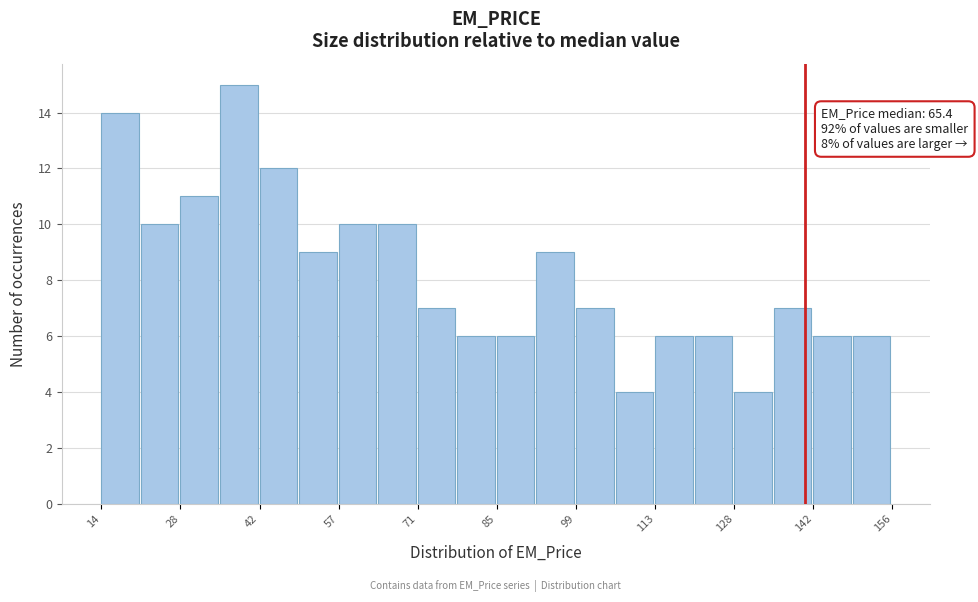

Read against the x-axis, roughly where is the centre of the tallest bar?

38